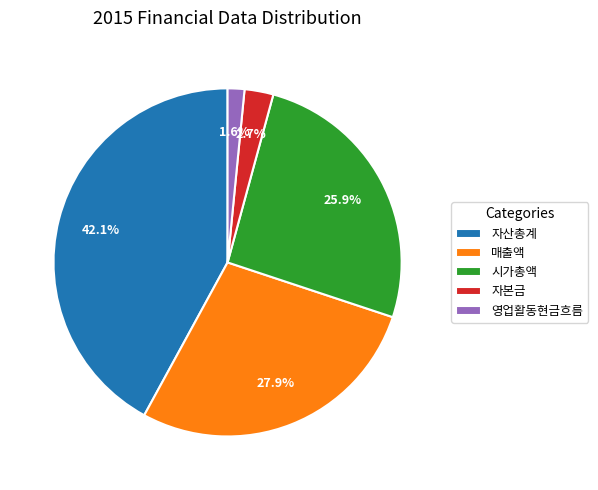

Count the number of slices in the pie.

5